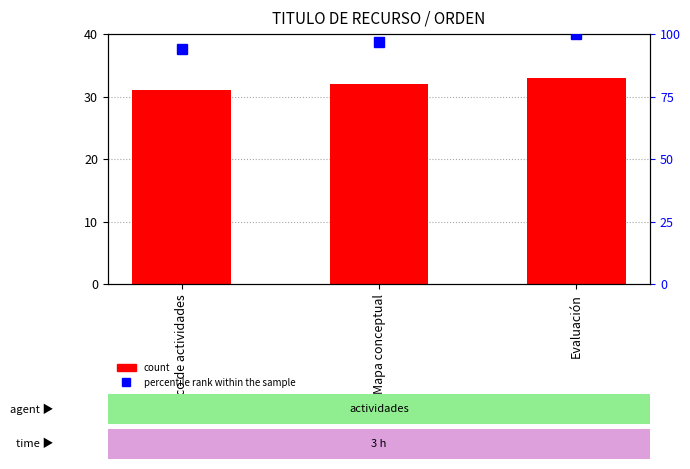

Reading right to left, list all the values displayed in this chart.

ORDEN: 33.0	32.0	31.0
percentile rank within the sample: 100.0	97.0	93.9